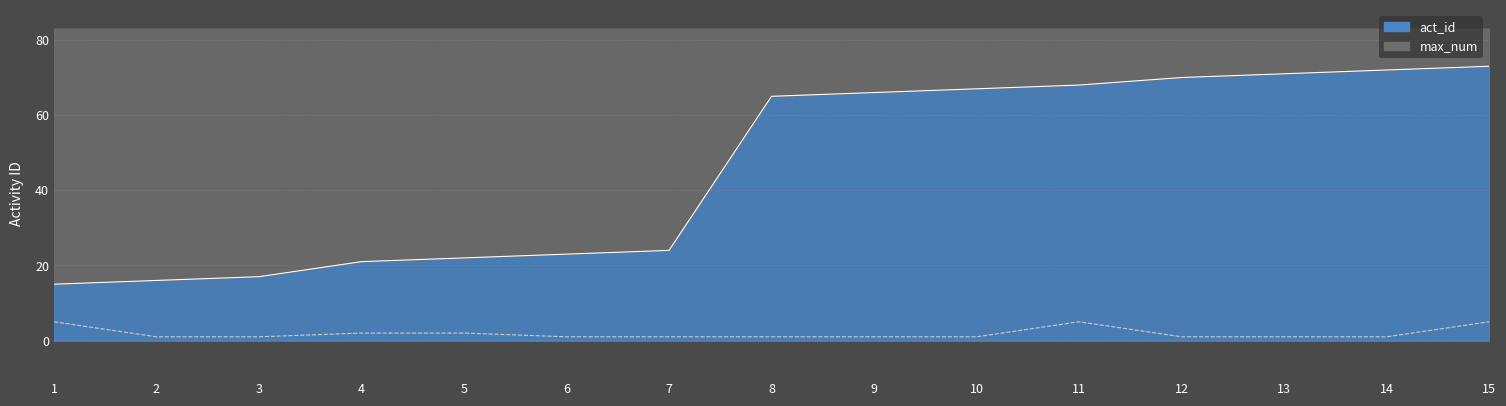

Reading left to right, transcribe all the data shown in this chart.

act_id: 1=15	2=16	3=17	4=21	5=22	6=23	7=24	8=65	9=66	10=67	11=68	12=70	13=71	14=72	15=73
max_num: 1=5	2=1	3=1	4=2	5=2	6=1	7=1	8=1	9=1	10=1	11=5	12=1	13=1	14=1	15=5